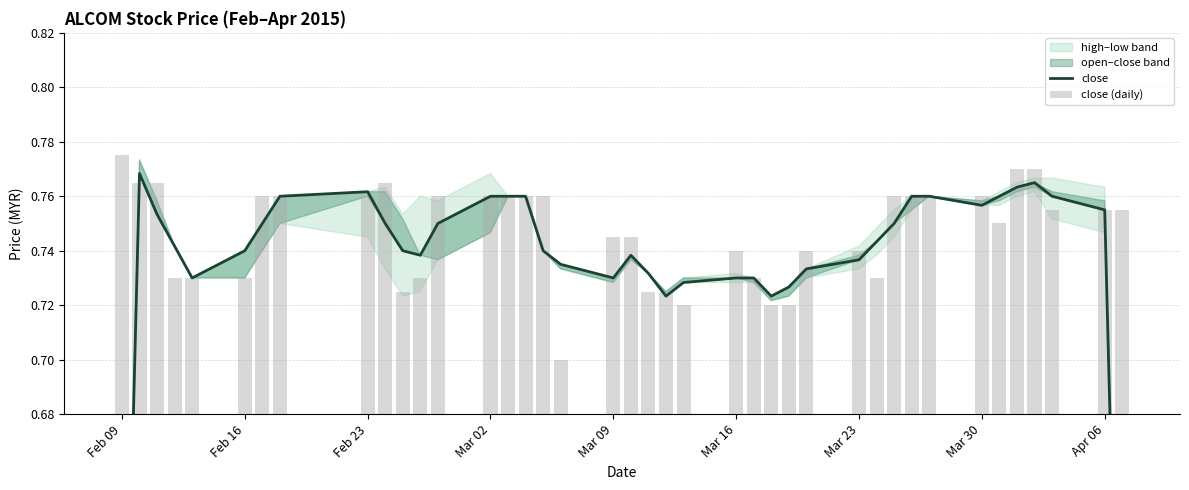

What is the lowest value of the close series?

0.5